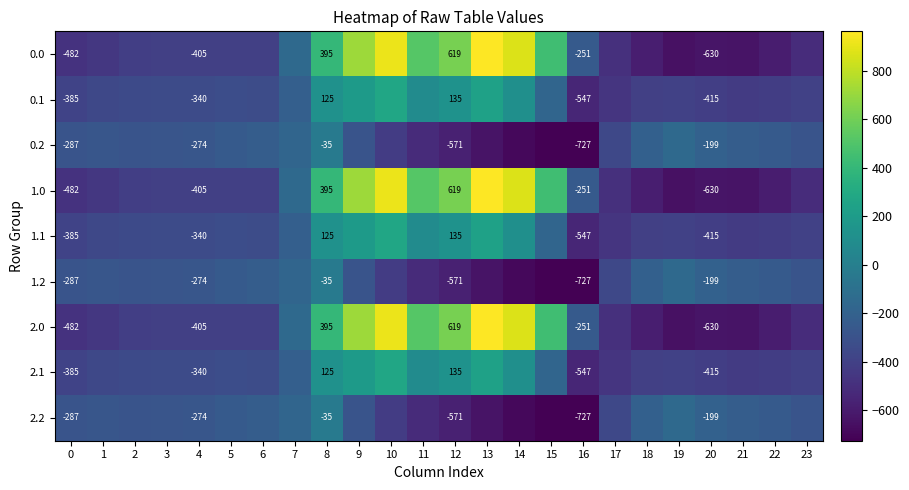

List the series in order of their peak value, lowest first.

0.2, 1.2, 2.2, 0.1, 1.1, 2.1, 0.0, 1.0, 2.0